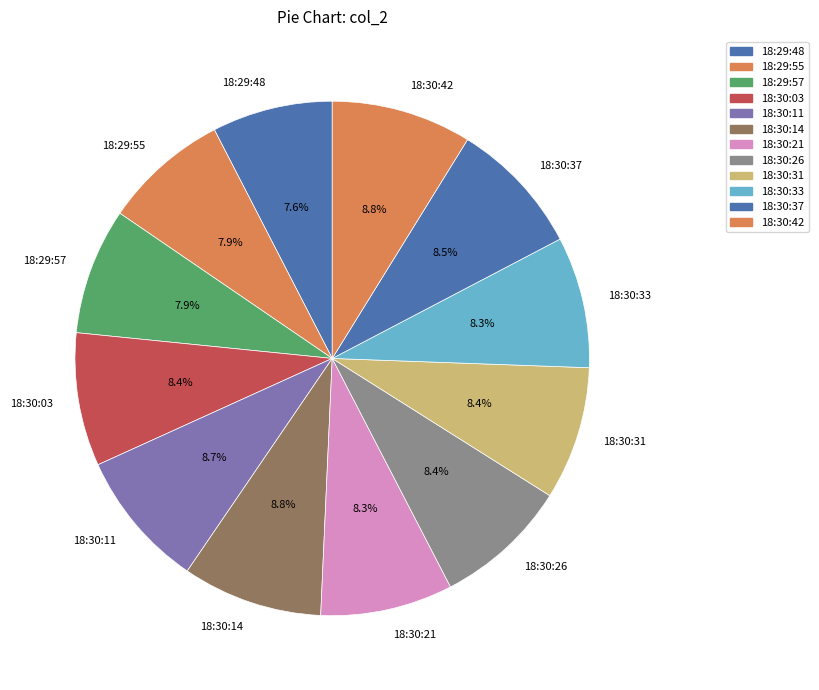

To the nearest percent, what is the combined percentage of 18:29:57 and 18:30:21?

16%